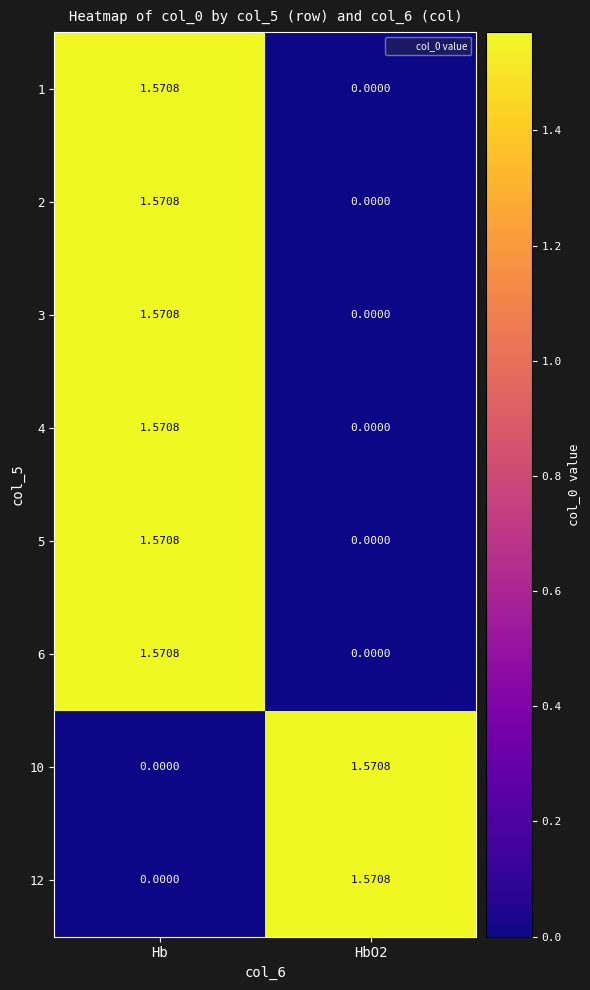

At which category is the sum across all series the highest?

Hb